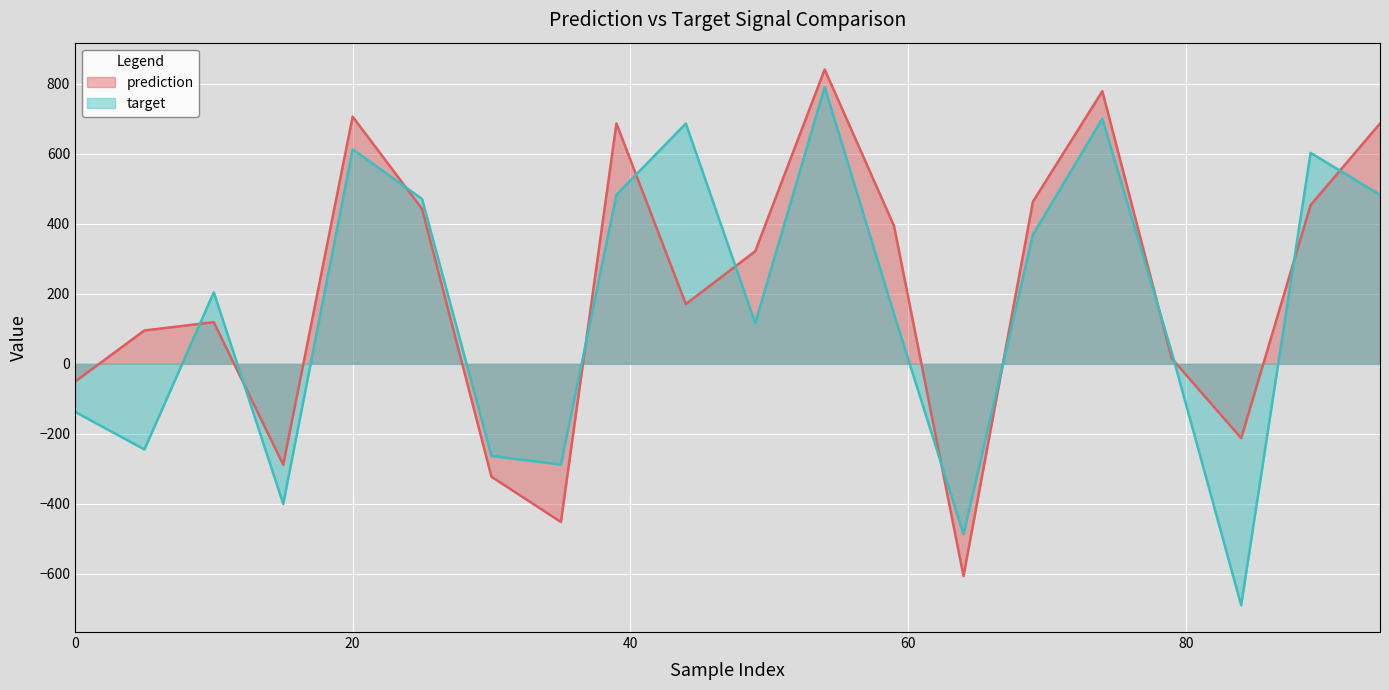

Where do target and prediction first cross each other?

5 and 10